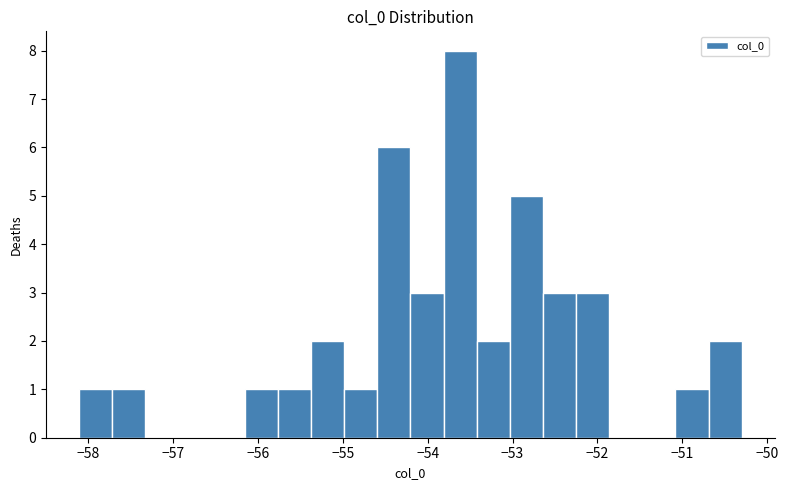

Around what value on the x-axis is the tallest bar? Give the approximate position of its centre, as read against the axis.

-53.6